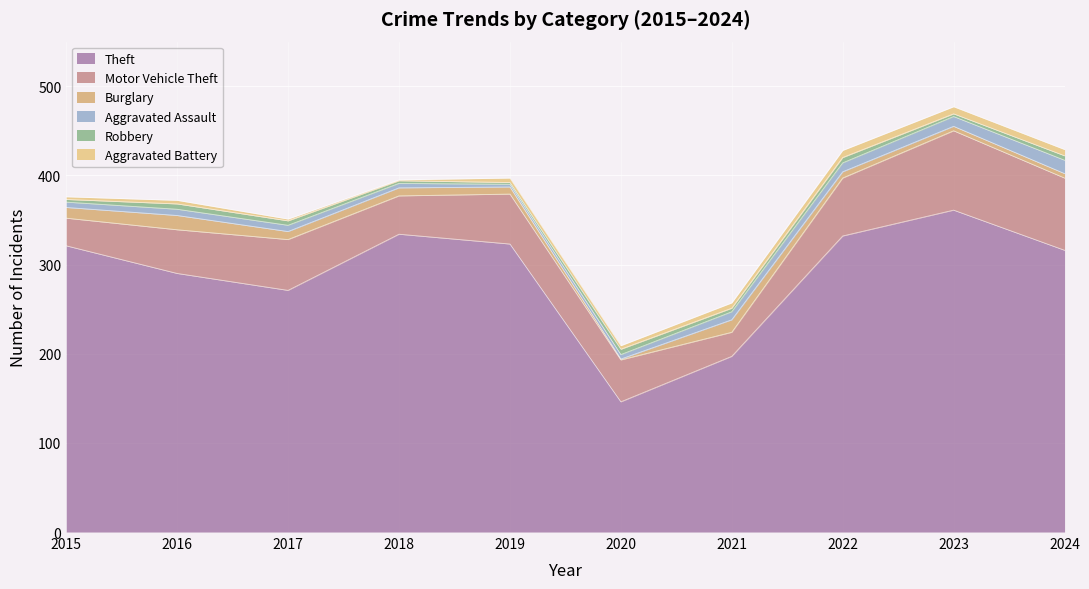

The Motor Vehicle Theft series shows 29 at 2019. True or false?

False